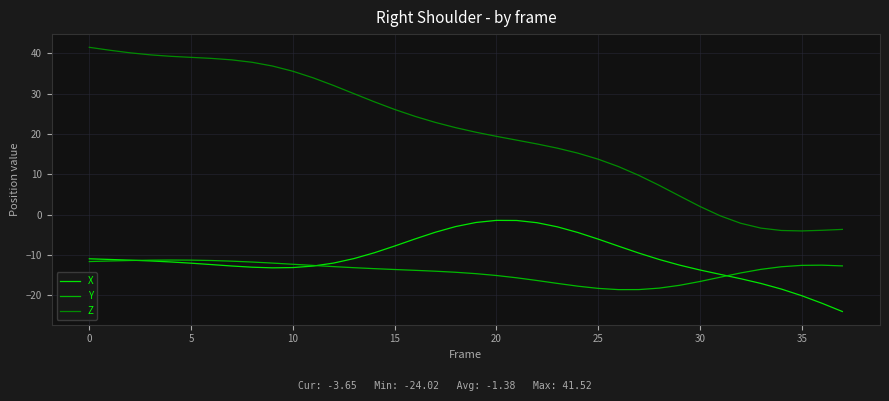

Which series has the widest spread of values?

Z